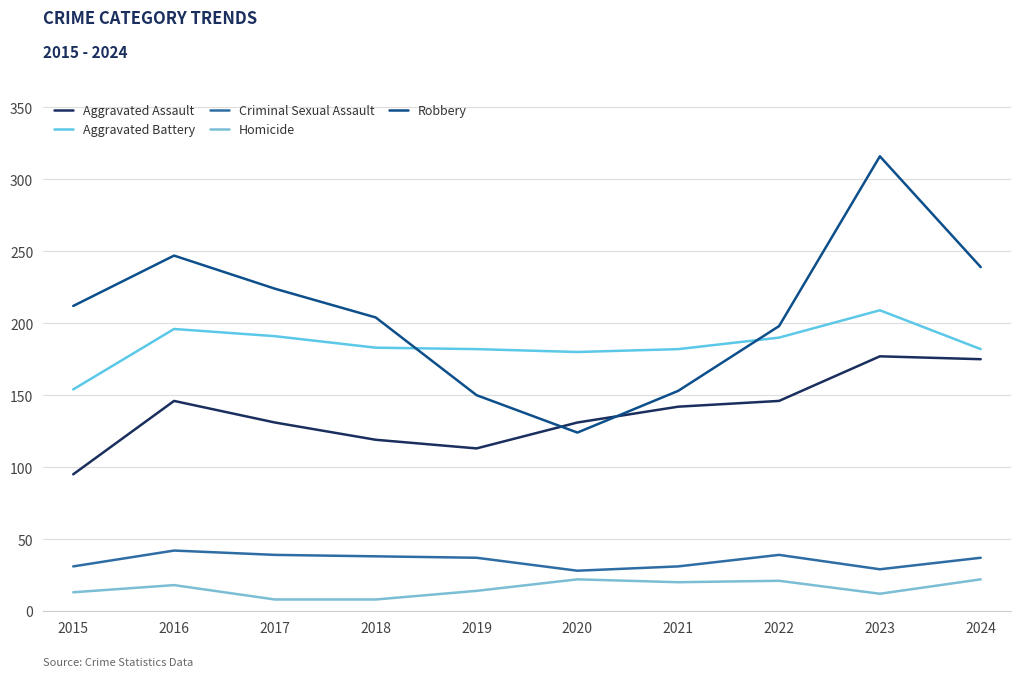

True or false: Robbery and Homicide intersect in this chart.

False